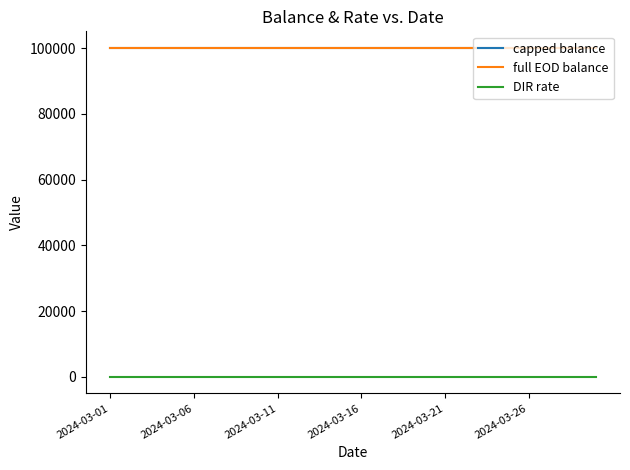

True or false: full EOD balance and DIR rate intersect in this chart.

False